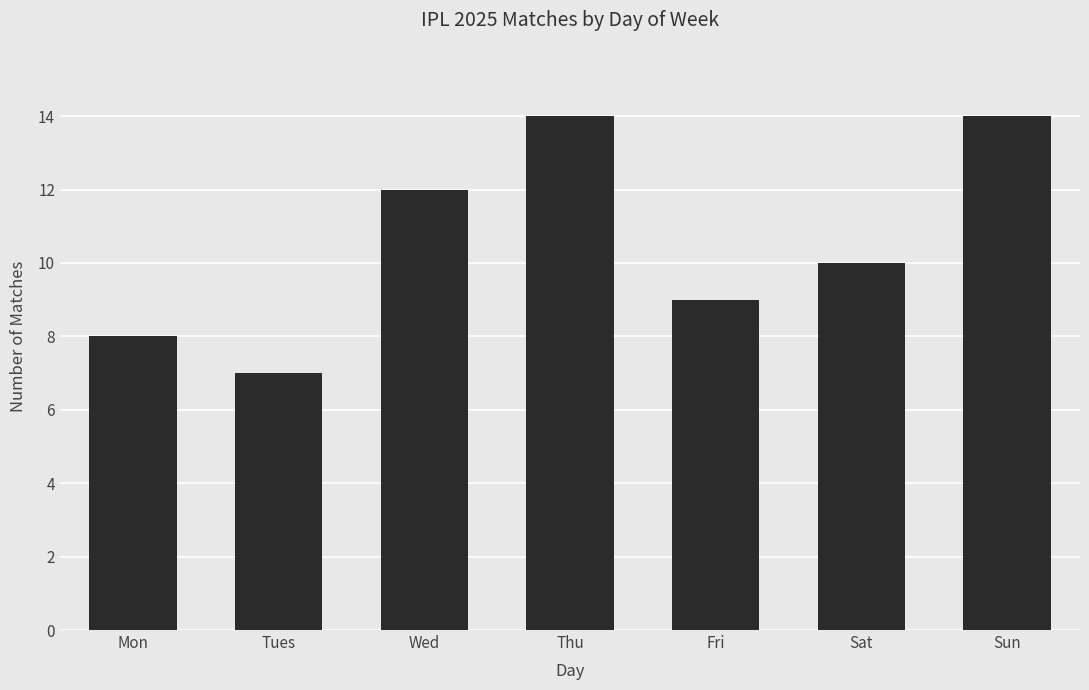

Approximately how many times larger is the value at Tues compared to Mon?

0.9